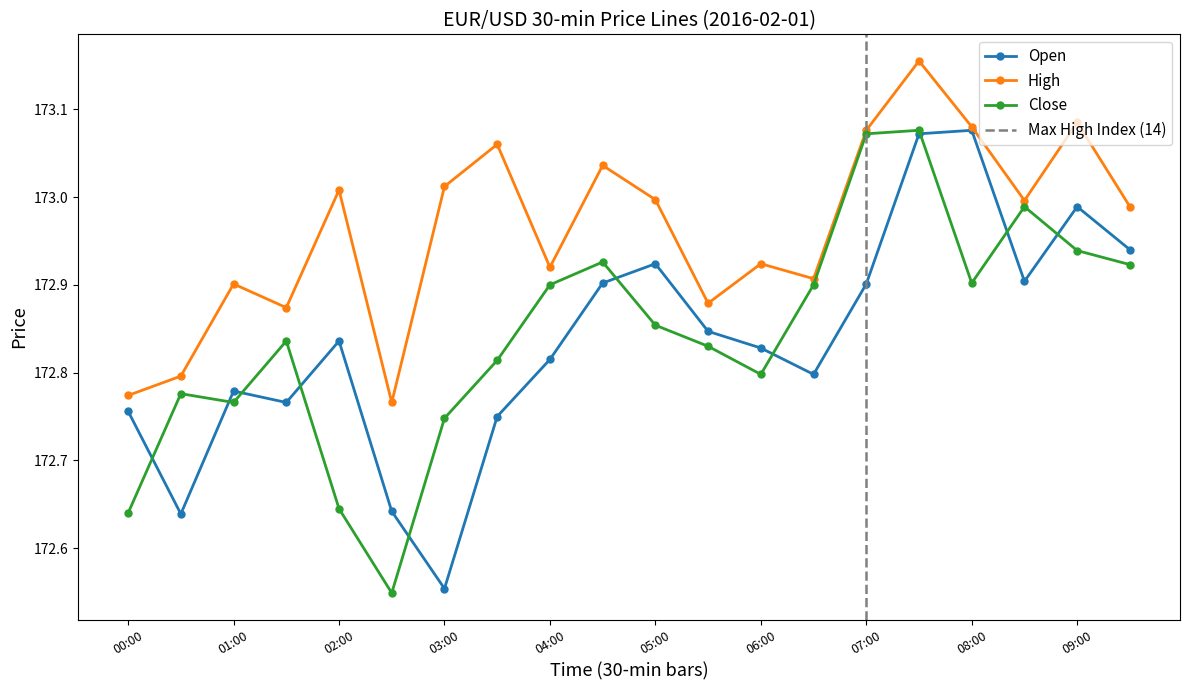

Reading left to right, extract all data points from this chart.

open: 00:00=172.8	00:30=172.6	01:00=172.8	01:30=172.8	02:00=172.8	02:30=172.6	03:00=172.6	03:30=172.8	04:00=172.8	04:30=172.9	05:00=172.9	05:30=172.8	06:00=172.8	06:30=172.8	07:00=172.9	07:30=173.1	08:00=173.1	08:30=172.9	09:00=173.0	09:30=172.9
high: 00:00=172.8	00:30=172.8	01:00=172.9	01:30=172.9	02:00=173.0	02:30=172.8	03:00=173.0	03:30=173.1	04:00=172.9	04:30=173.0	05:00=173.0	05:30=172.9	06:00=172.9	06:30=172.9	07:00=173.1	07:30=173.2	08:00=173.1	08:30=173.0	09:00=173.1	09:30=173.0
close: 00:00=172.6	00:30=172.8	01:00=172.8	01:30=172.8	02:00=172.6	02:30=172.5	03:00=172.7	03:30=172.8	04:00=172.9	04:30=172.9	05:00=172.9	05:30=172.8	06:00=172.8	06:30=172.9	07:00=173.1	07:30=173.1	08:00=172.9	08:30=173.0	09:00=172.9	09:30=172.9